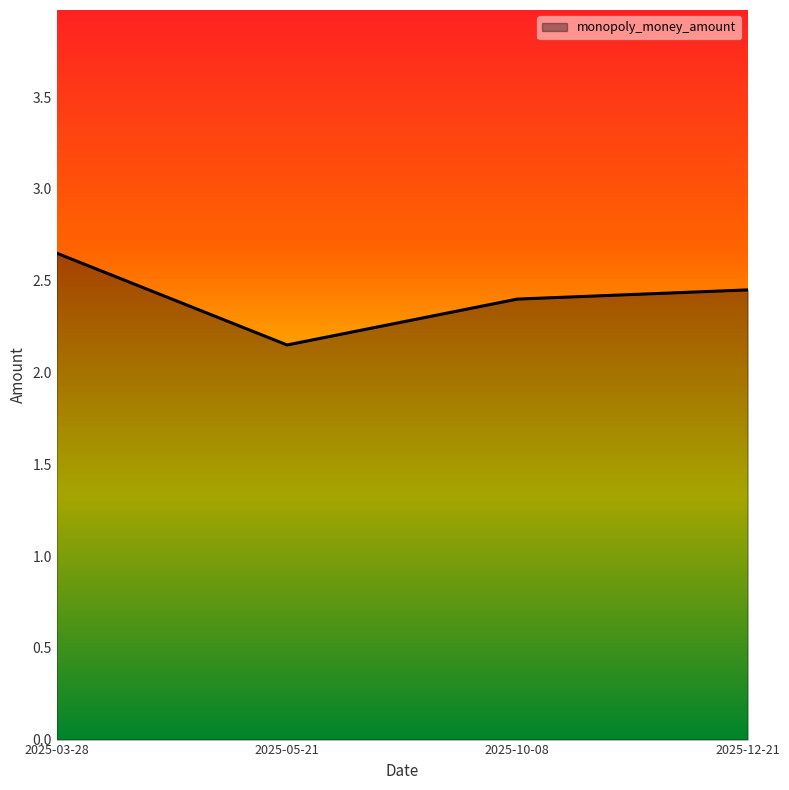

At which category does the chart reach its peak across all series?

2025-03-28